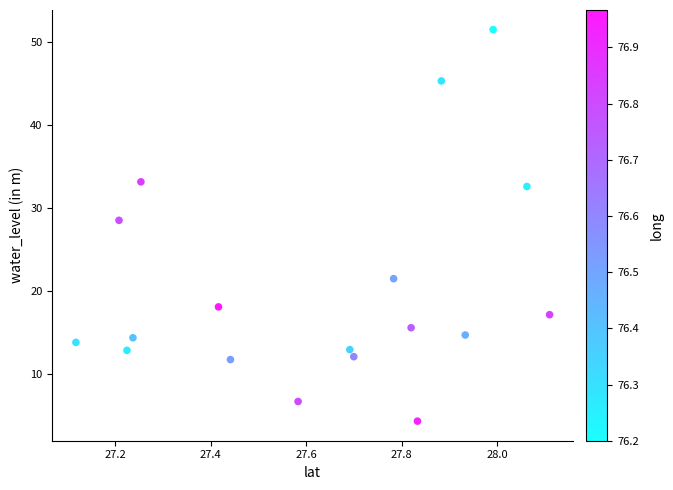

What is the range of Y values (max minus min)?

47.2